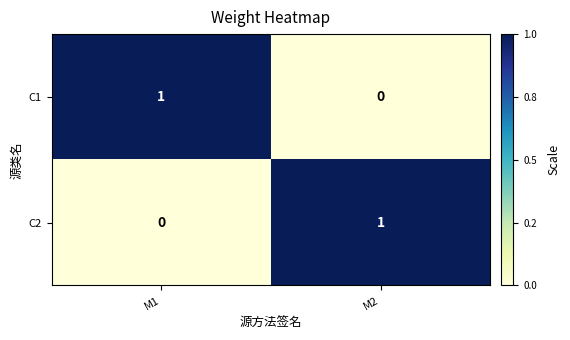

Is the value of C2 at M2 greater than the value of C1 at M2?

Yes